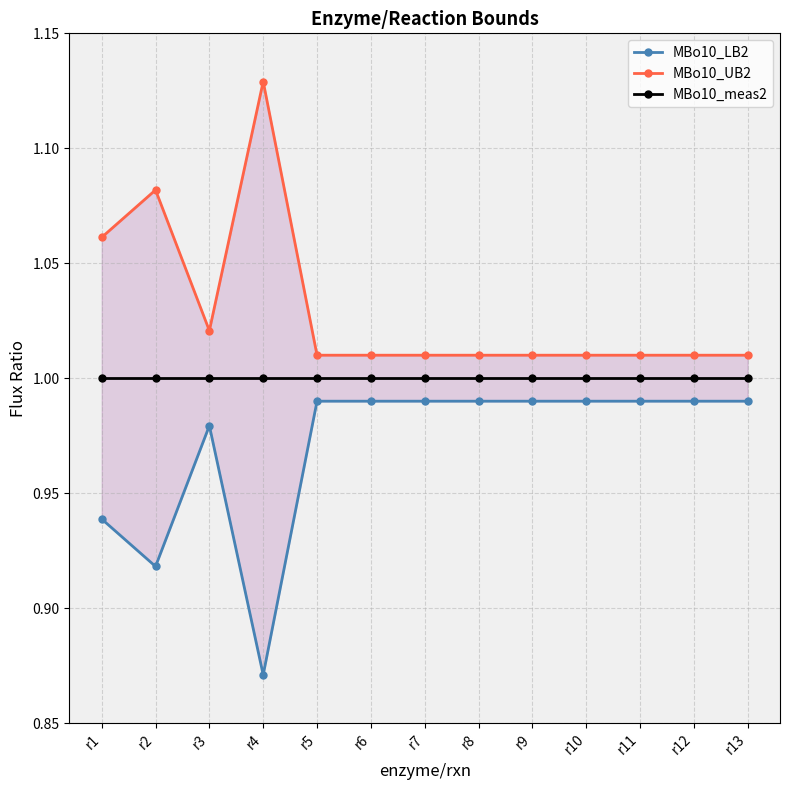

What is the lowest value of the MBo10_LB2 series?

0.9